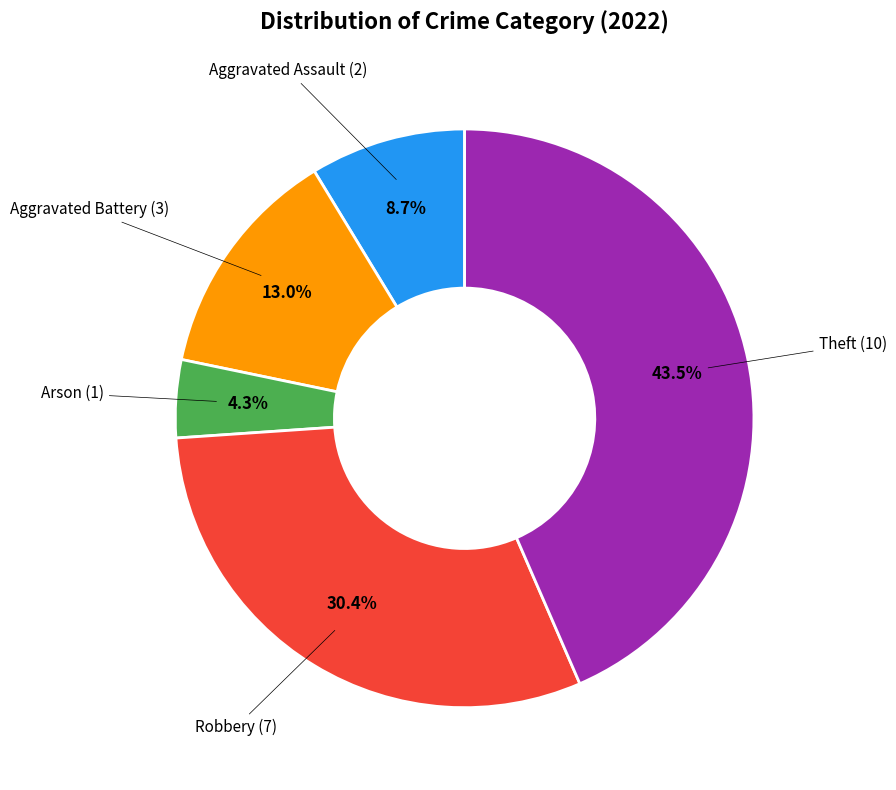

Does any single category account for the majority?

No